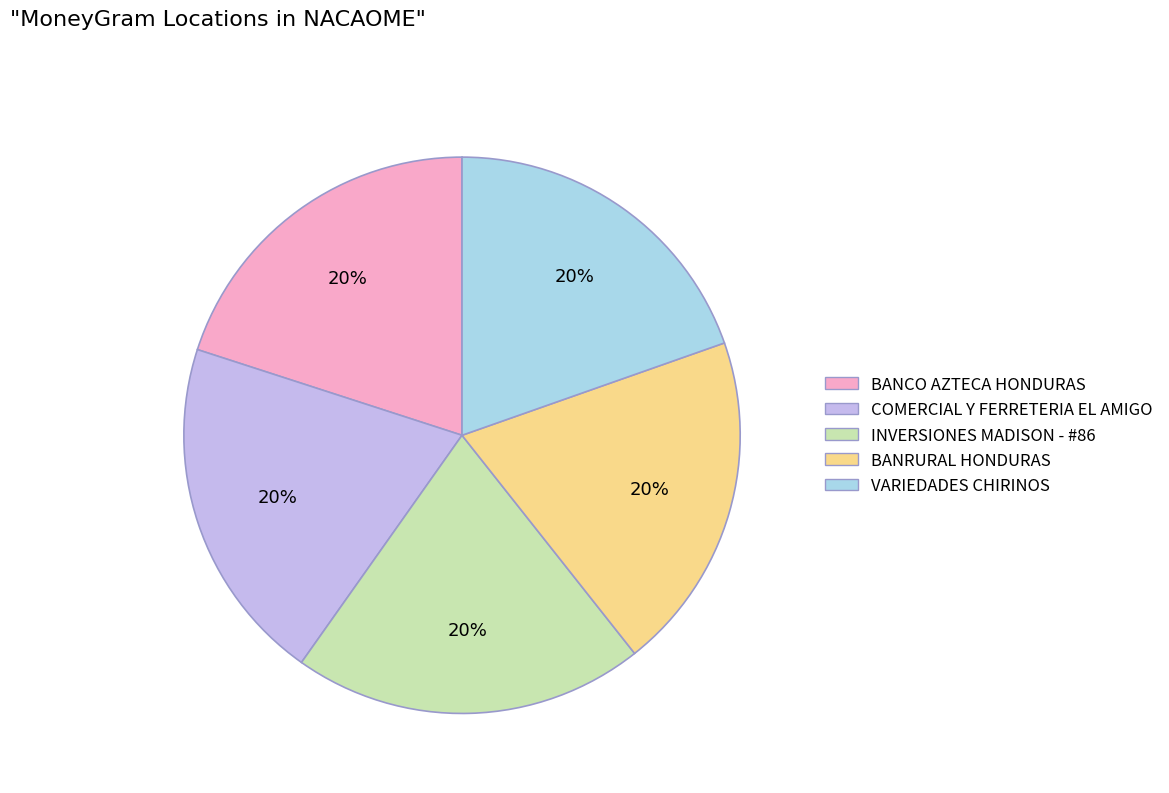

Is it true that BANRURAL HONDURAS is 10% of the pie?

False